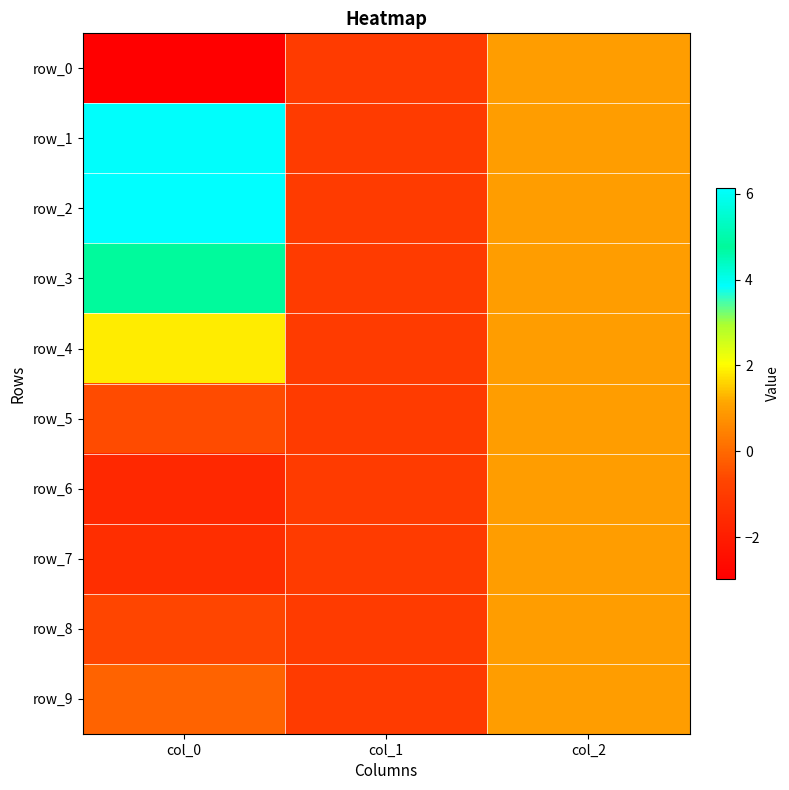

What is the maximum value for row_6?

1.0